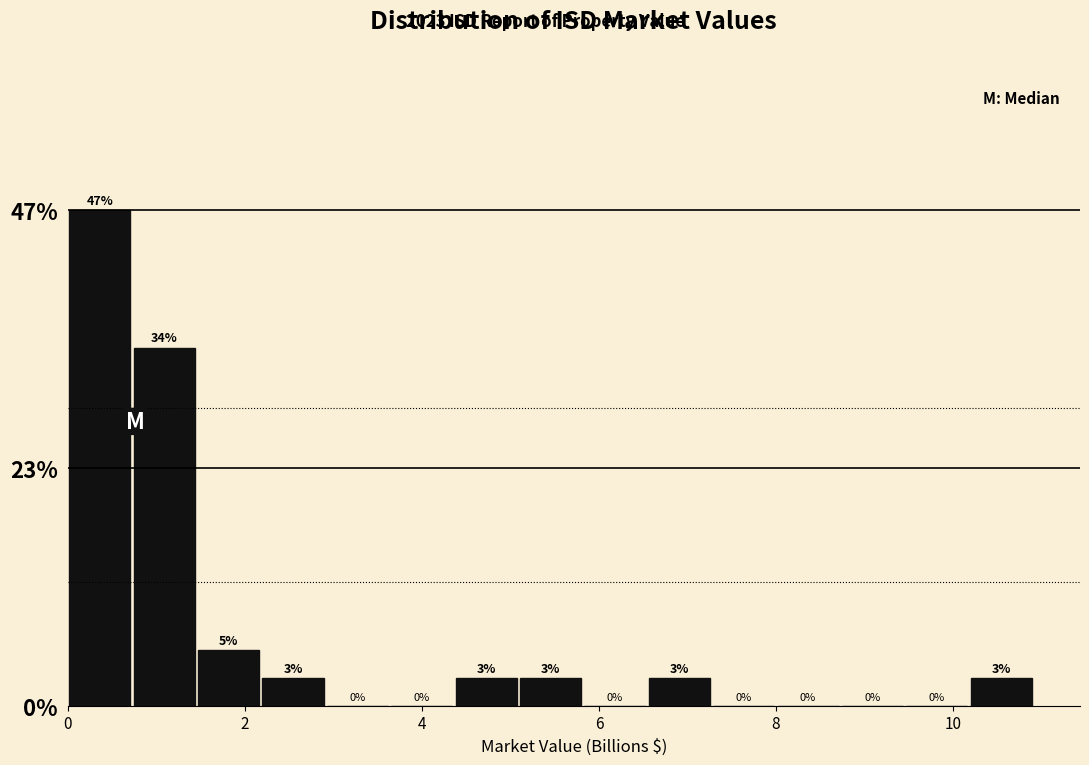

Around what value on the x-axis is the tallest bar? Give the approximate position of its centre, as read against the axis.

0.4